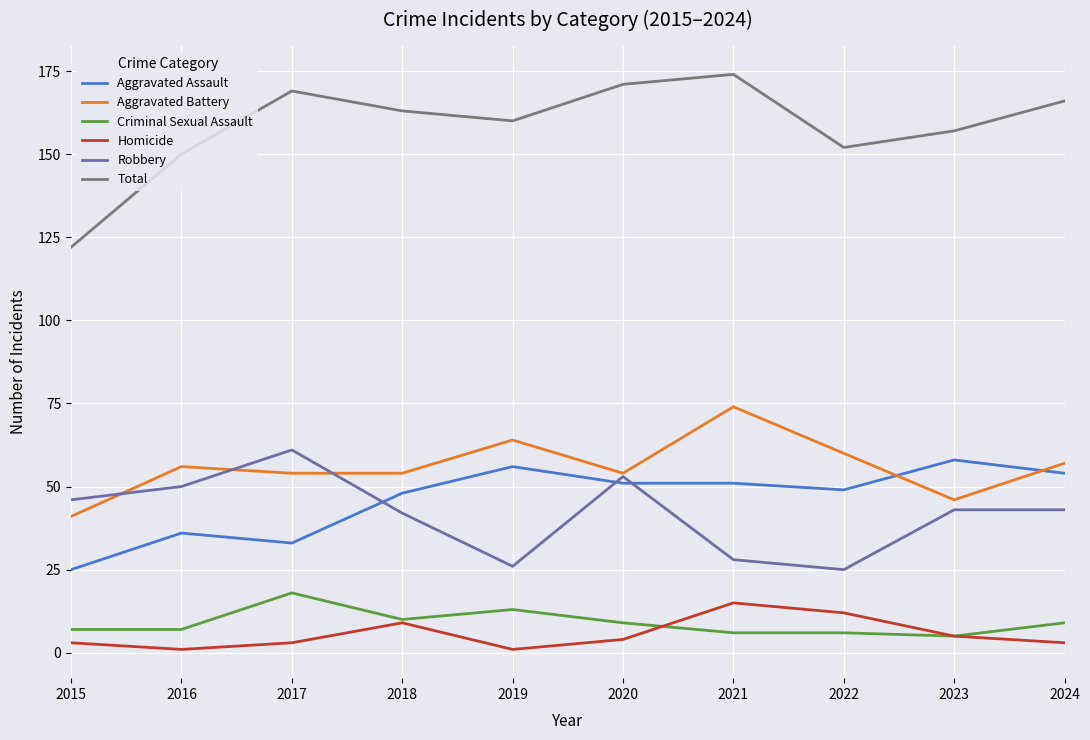

Where is the first local maximum for Homicide?

2018